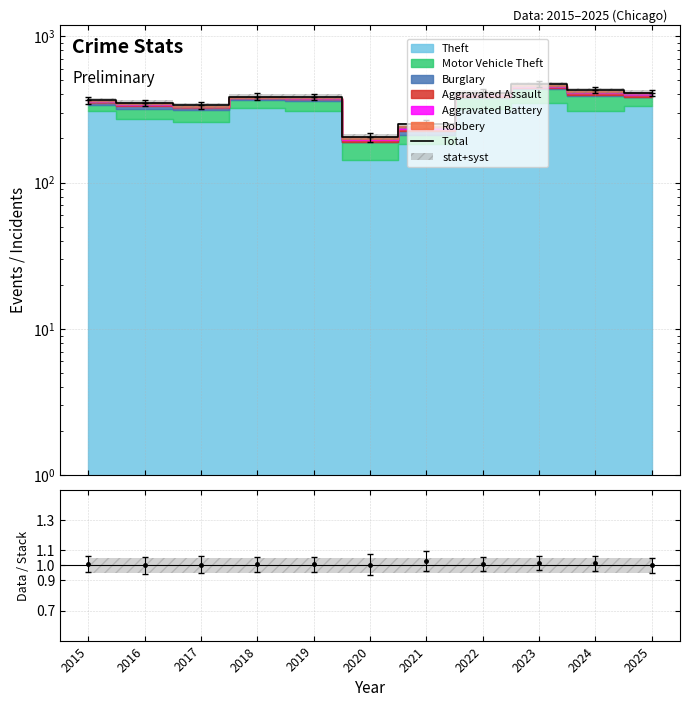

What is the change in value from 2017 to 2022?

+75